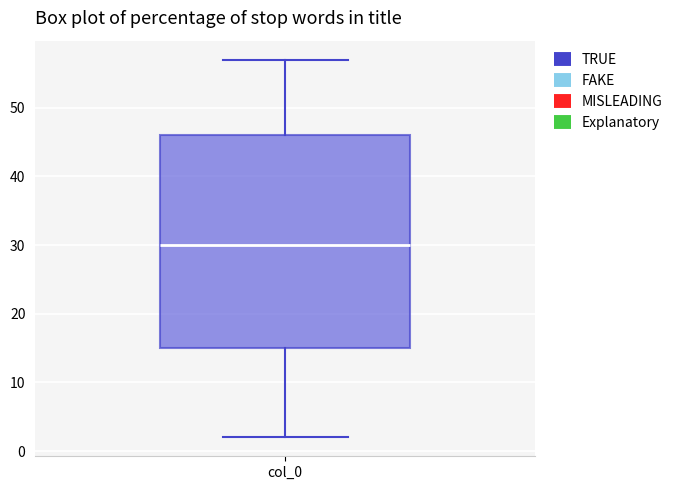

Transcribe this box plot: give where the median line is, the range the box spans, and where the two whiskers end, as read against the y-axis. The values are not printed on the chart, so give them approximately, as read against the axis.

median 30, box 15 to 46, whiskers 2 to 57